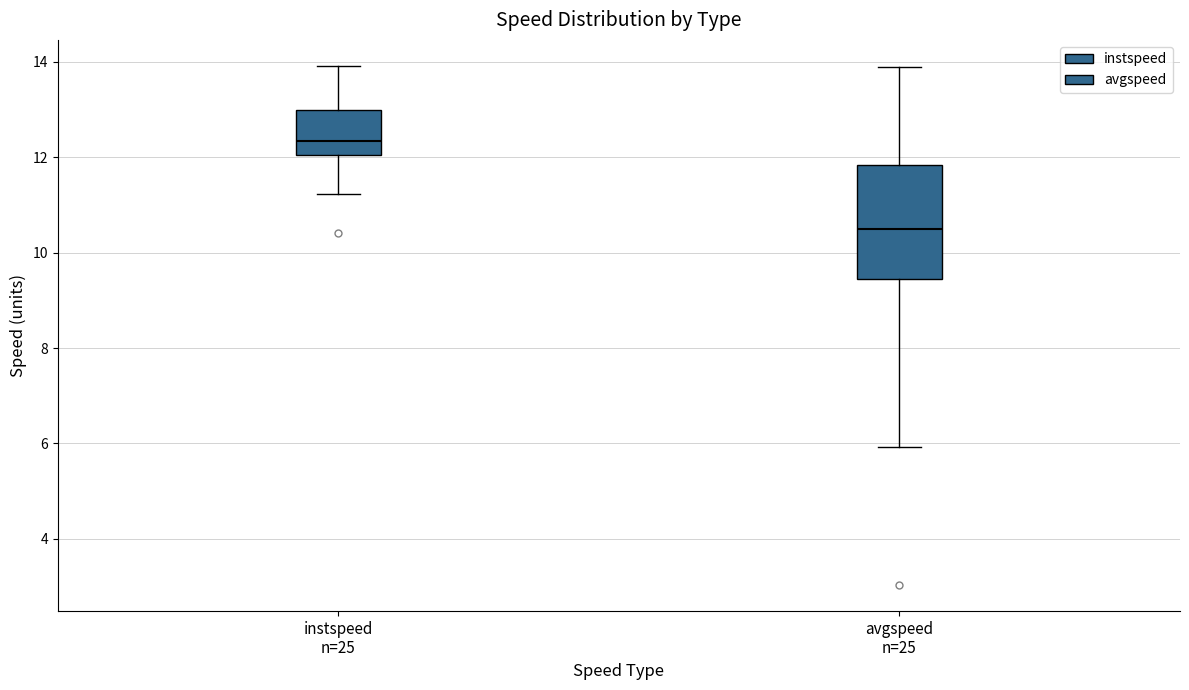

Comparing the boxes themselves (not the whiskers), which one is the tallest?

avgspeed n=25